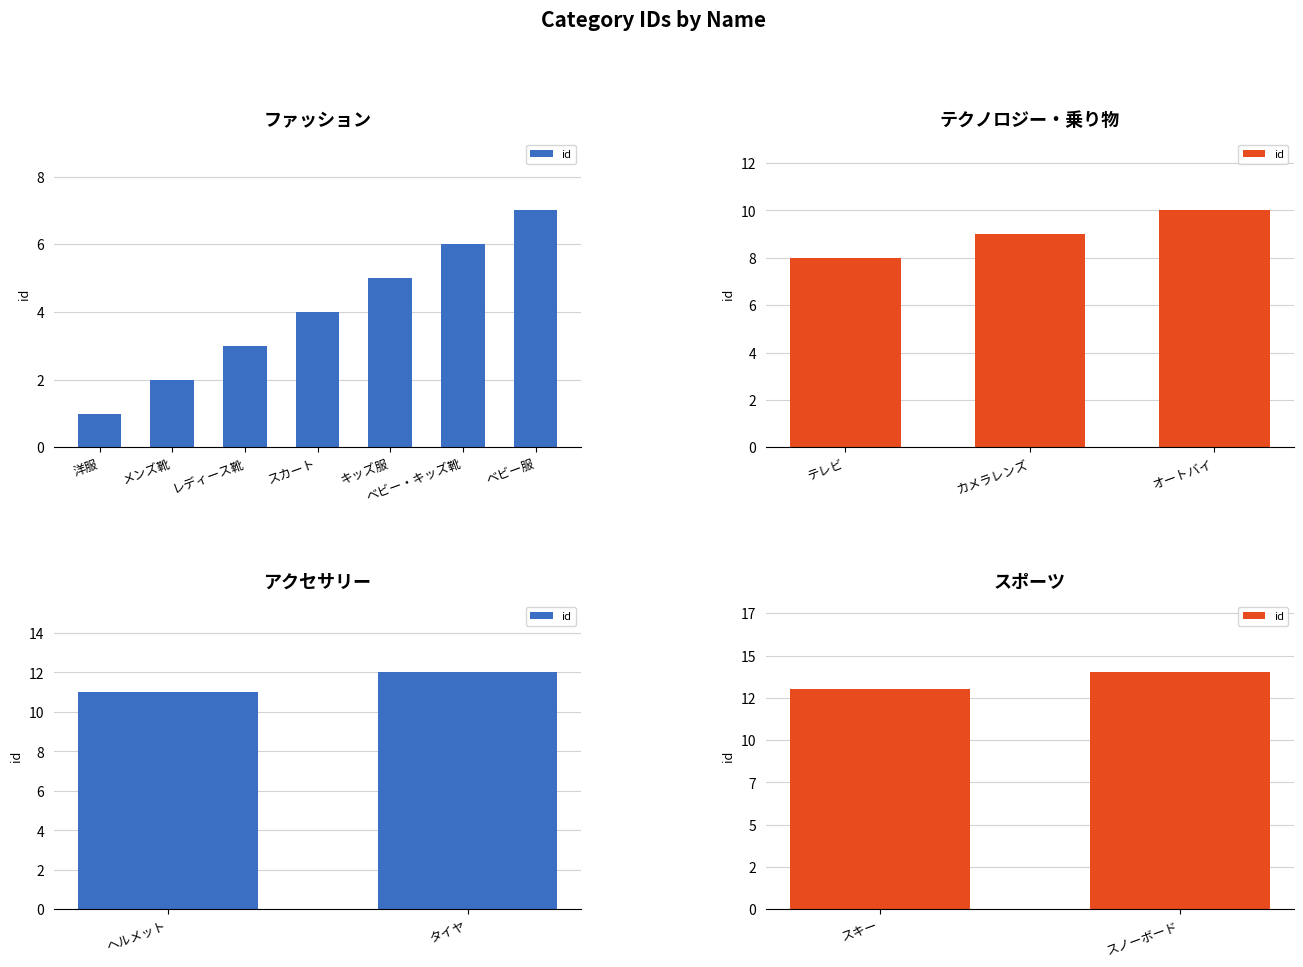

What is the change in value from スキー to スノーボード?

+1